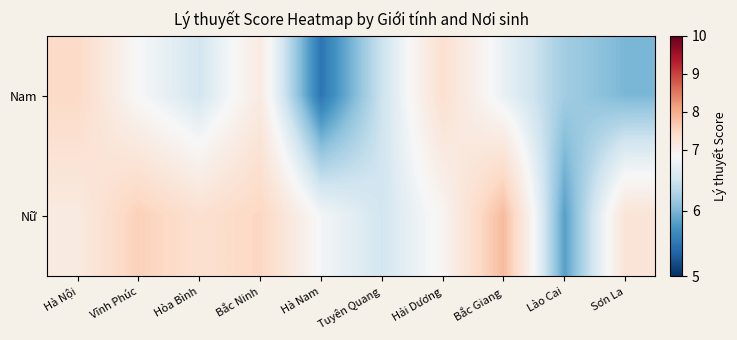

Reading left to right, what are all the values shown in this chart?

Nam: Hà Nội=7.5	Vĩnh Phúc=6.8	Hòa Bình=6.5	Bắc Ninh=7.1	Hà Nam=5.5	Tuyên Quang=6.5	Hải Dương=7.3	Bắc Giang=6.7	Lào Cai=6.2	Sơn La=6.0
Nữ: Hà Nội=7.1	Vĩnh Phúc=7.6	Hòa Bình=7.3	Bắc Ninh=7.5	Hà Nam=6.8	Tuyên Quang=6.5	Hải Dương=6.9	Bắc Giang=7.8	Lào Cai=5.8	Sơn La=7.2